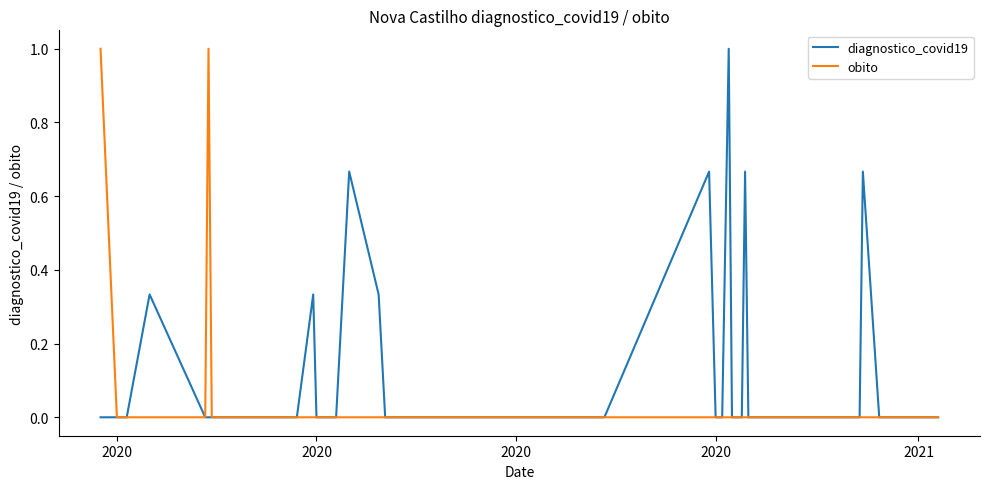

Rank the series by their average value, from highest to lowest.

diagnostico_covid19, obito